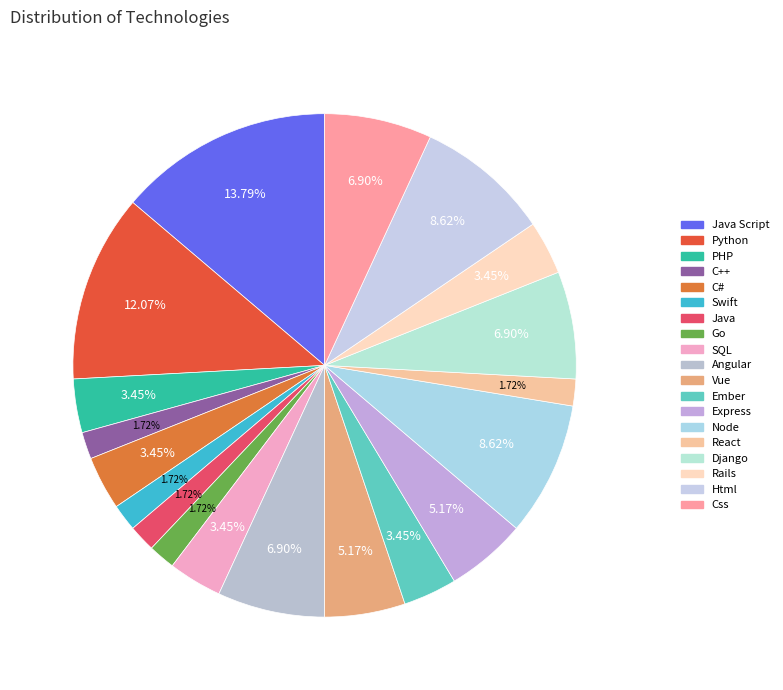

How many slices are in this pie chart?

19